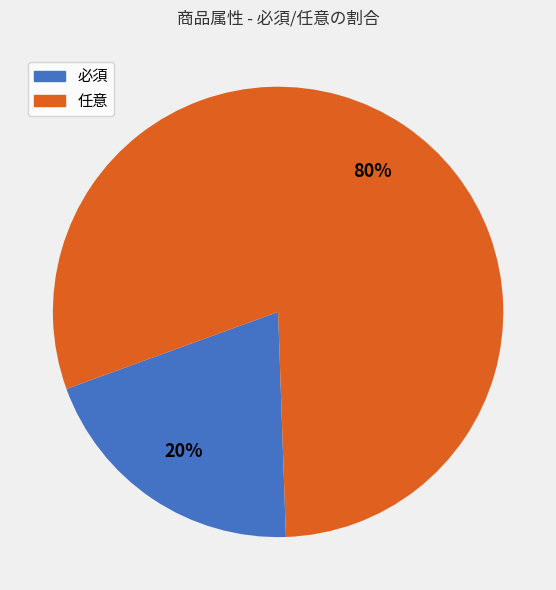

Which category has the biggest portion of the pie?

任意